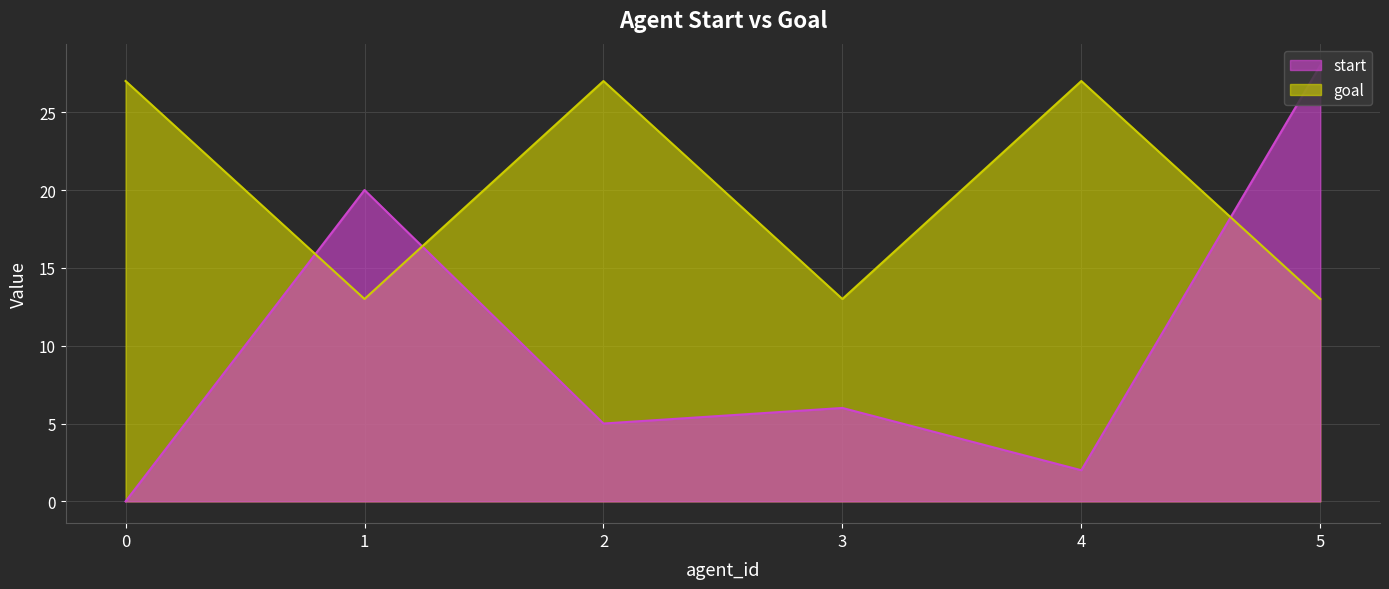

Where does the start series first go above 6?

1